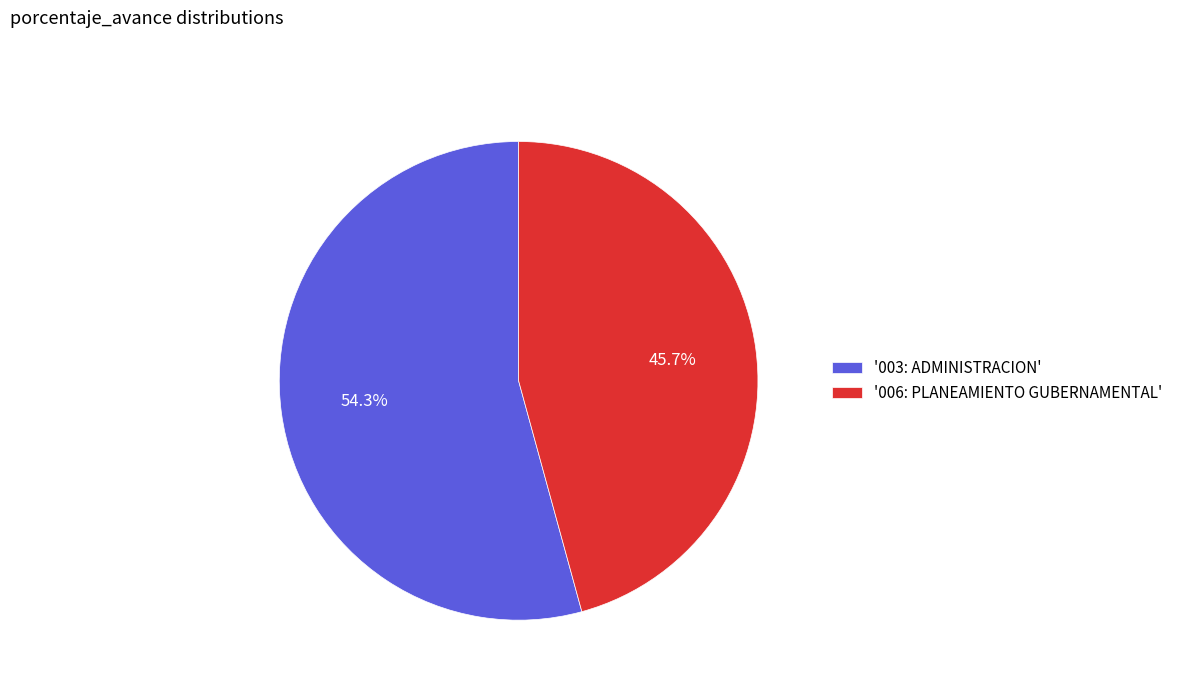

Is there any slice that represents more than half of the pie?

Yes